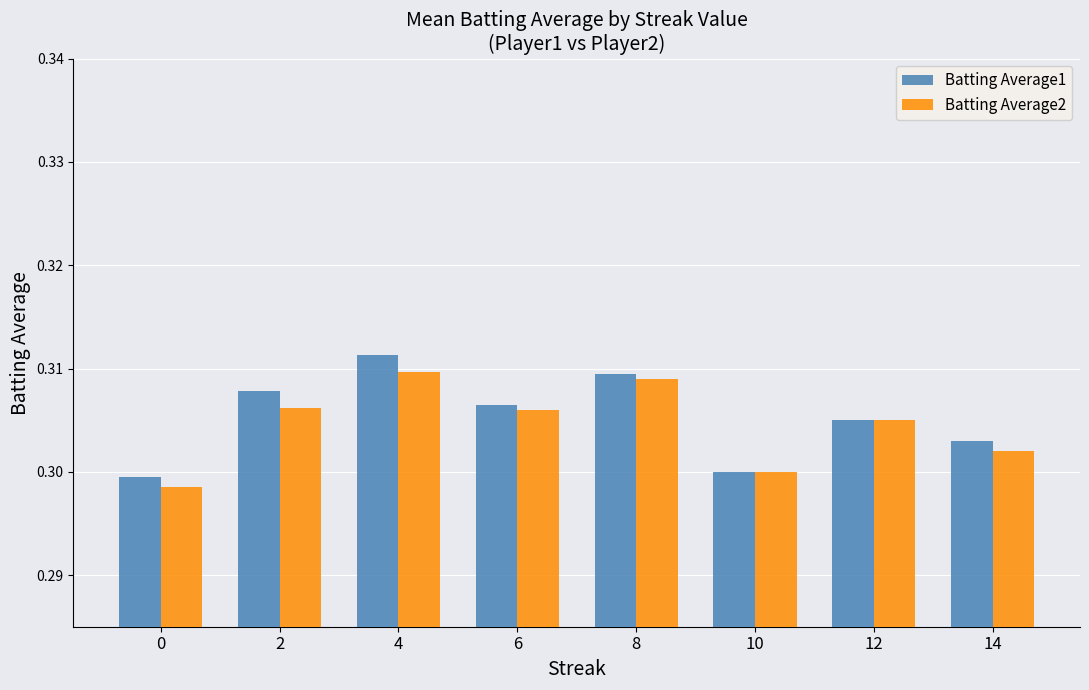

At which category does the chart reach its peak across all series?

4